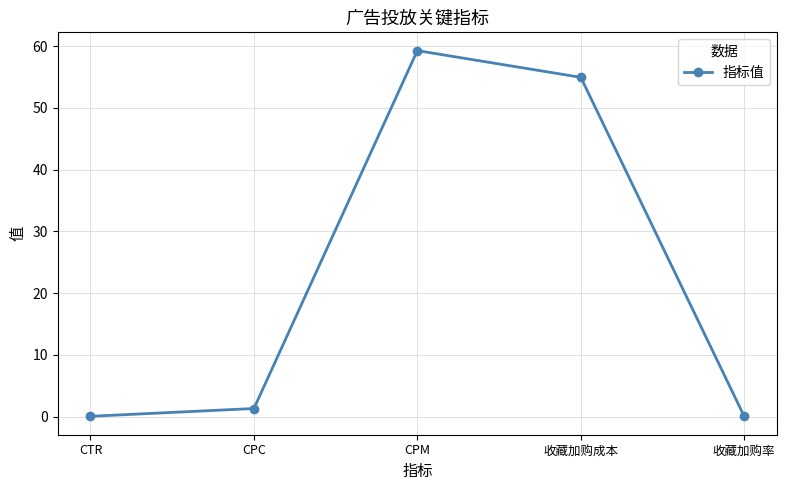

Is it true that the value at CPM is 18.8?

False